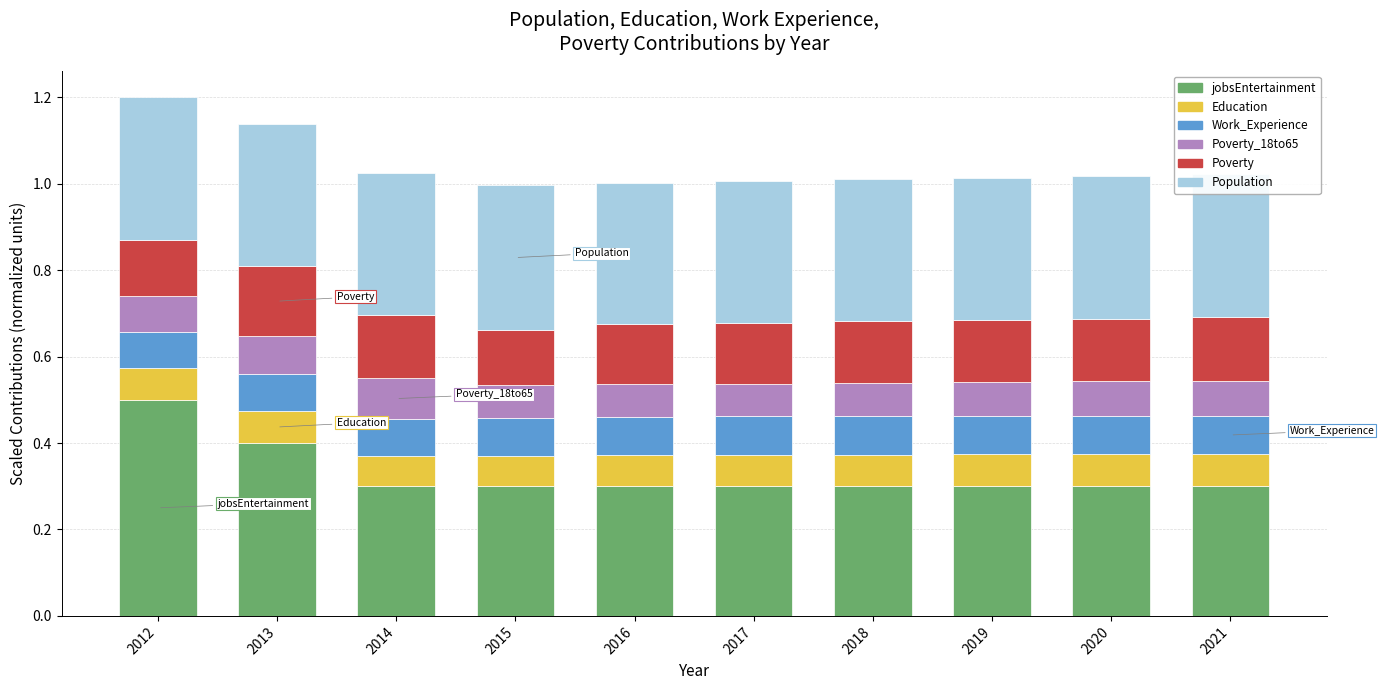

How many jobsEntertainment values are between 0 and 1?

10